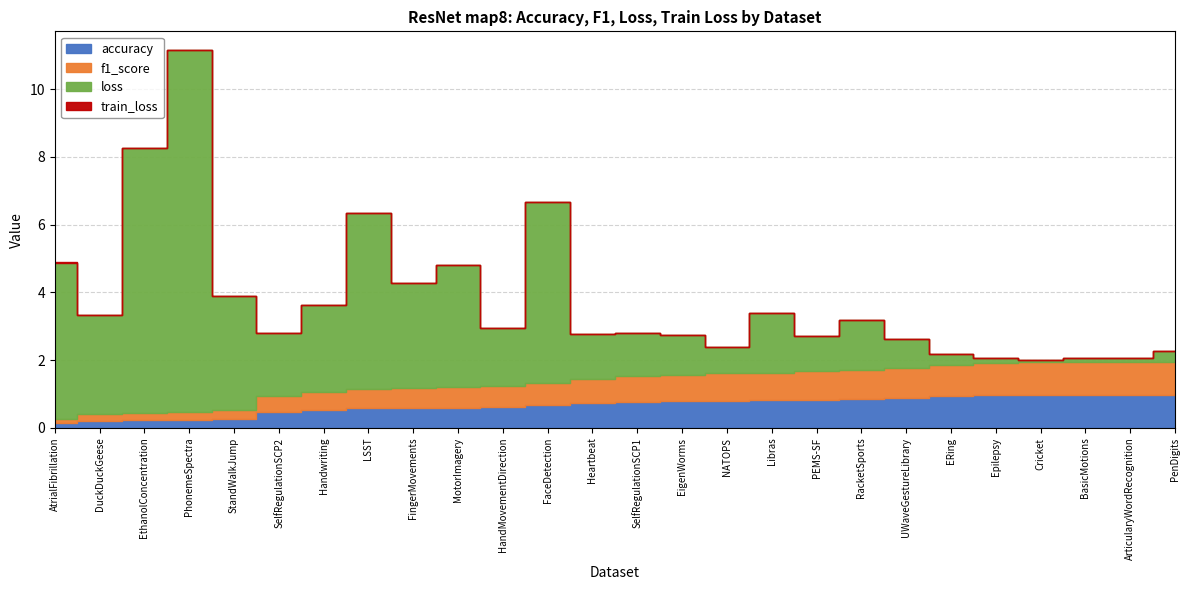

Reading right to left, transcribe all the data shown in this chart.

accuracy: UWaveGestureLibrary=0.9	StandWalkJump=0.3	SelfRegulationSCP2=0.5	SelfRegulationSCP1=0.8	RacketSports=0.9	PhonemeSpectra=0.2	PEMS-SF=0.8	PenDigits=1.0	NATOPS=0.8	MotorImagery=0.6	LSST=0.6	Libras=0.8	Heartbeat=0.7	Handwriting=0.5	HandMovementDirection=0.6	FingerMovements=0.6	FaceDetection=0.7	ERing=0.9	EthanolConcentration=0.2	Epilepsy=1.0	EigenWorms=0.8	DuckDuckGeese=0.2	Cricket=1.0	BasicMotions=1.0	AtrialFibrillation=0.1	ArticularyWordRecognition=1.0
f1_score: UWaveGestureLibrary=0.9	StandWalkJump=0.3	SelfRegulationSCP2=0.5	SelfRegulationSCP1=0.8	RacketSports=0.9	PhonemeSpectra=0.2	PEMS-SF=0.8	PenDigits=1.0	NATOPS=0.8	MotorImagery=0.6	LSST=0.6	Libras=0.8	Heartbeat=0.7	Handwriting=0.5	HandMovementDirection=0.6	FingerMovements=0.6	FaceDetection=0.7	ERing=0.9	EthanolConcentration=0.2	Epilepsy=1.0	EigenWorms=0.8	DuckDuckGeese=0.2	Cricket=1.0	BasicMotions=1.0	AtrialFibrillation=0.1	ArticularyWordRecognition=1.0
loss: UWaveGestureLibrary=0.9	StandWalkJump=3.3	SelfRegulationSCP2=1.9	SelfRegulationSCP1=1.3	RacketSports=1.5	PhonemeSpectra=10.7	PEMS-SF=1.0	PenDigits=0.3	NATOPS=0.8	MotorImagery=3.6	LSST=5.2	Libras=1.8	Heartbeat=1.3	Handwriting=2.6	HandMovementDirection=1.7	FingerMovements=3.1	FaceDetection=5.3	ERing=0.3	EthanolConcentration=7.8	Epilepsy=0.1	EigenWorms=1.2	DuckDuckGeese=2.9	Cricket=0.1	BasicMotions=0.1	AtrialFibrillation=4.6	ArticularyWordRecognition=0.1
train_loss: UWaveGestureLibrary=0.0	StandWalkJump=0.0	SelfRegulationSCP2=0.0	SelfRegulationSCP1=0.0	RacketSports=0.0	PhonemeSpectra=0.0	PEMS-SF=0.0	PenDigits=0.0	NATOPS=0.0	MotorImagery=0.0	LSST=0.0	Libras=0.0	Heartbeat=0.0	Handwriting=0.0	HandMovementDirection=0.0	FingerMovements=0.0	FaceDetection=0.0	ERing=0.0	EthanolConcentration=0.0	Epilepsy=0.0	EigenWorms=0.0	DuckDuckGeese=0.0	Cricket=0.0	BasicMotions=0.0	AtrialFibrillation=0.0	ArticularyWordRecognition=0.0